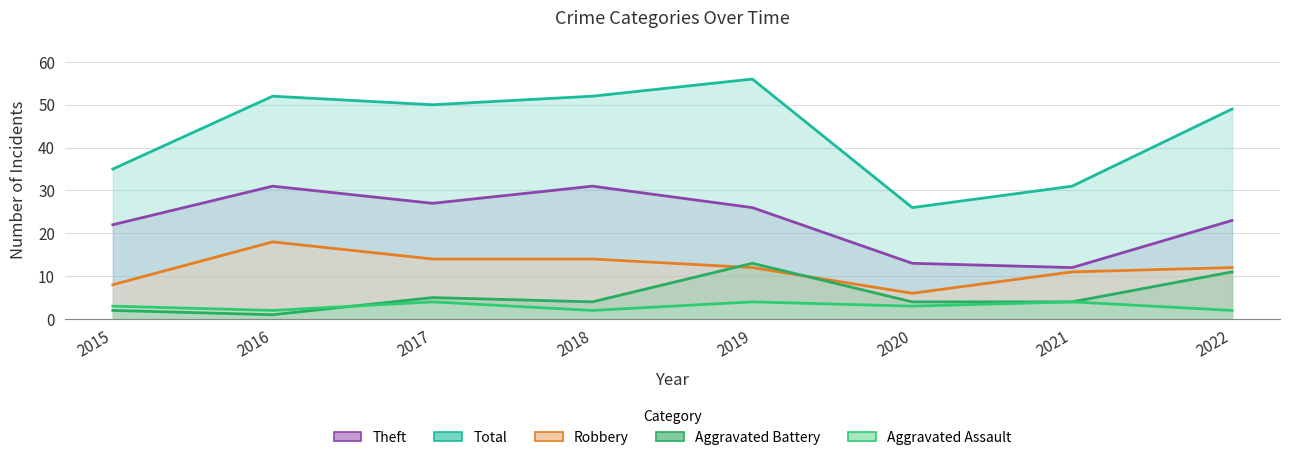

How many lines are shown in the chart?

5